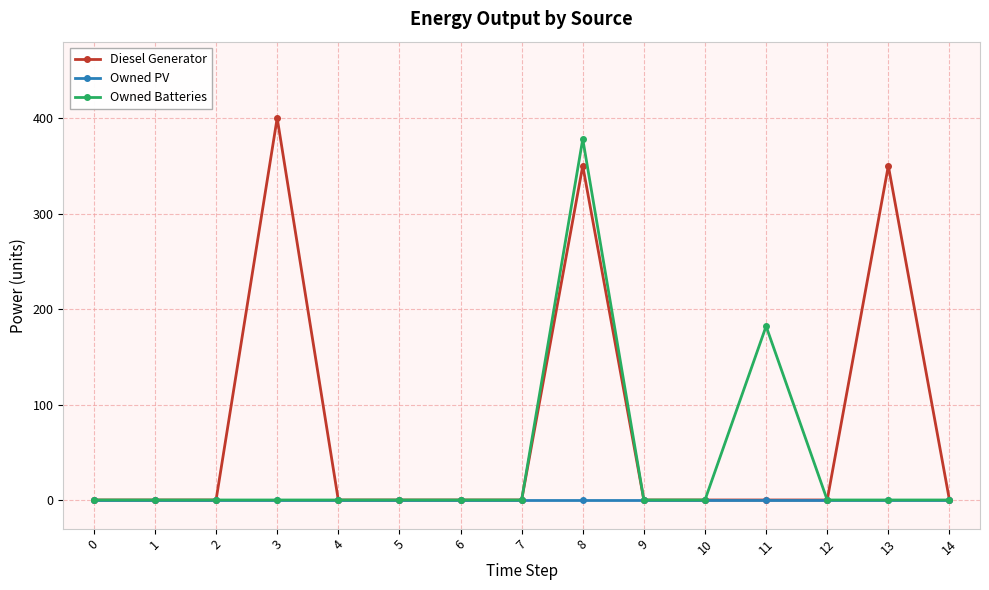

Where is Owned Batteries nearest to the value 189?

11